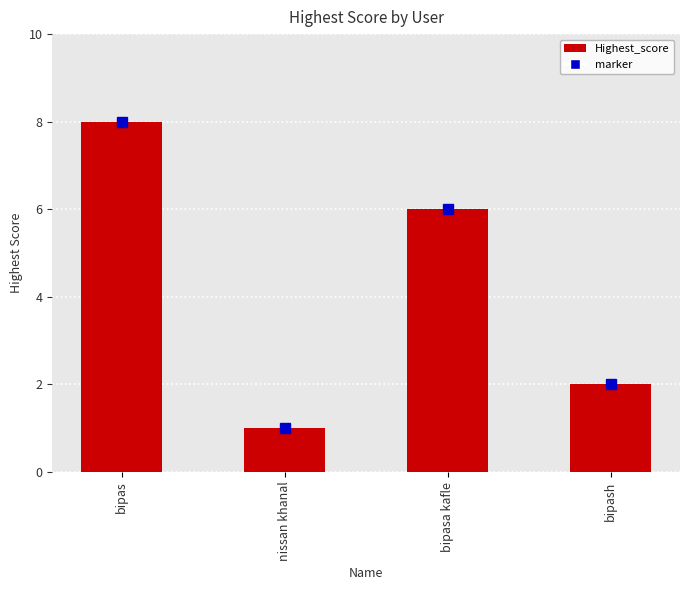

The value at bipas is 4. True or false?

False